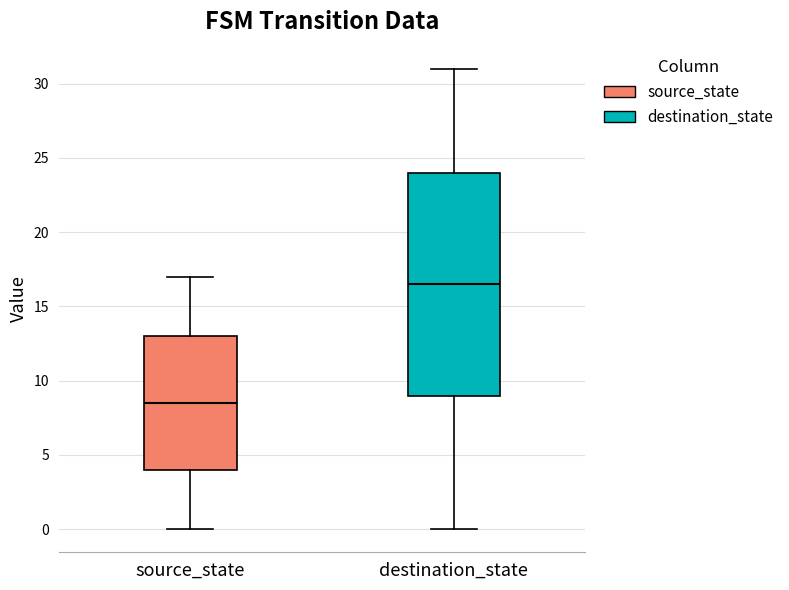

Comparing the boxes themselves (not the whiskers), which one is the tallest?

destination_state